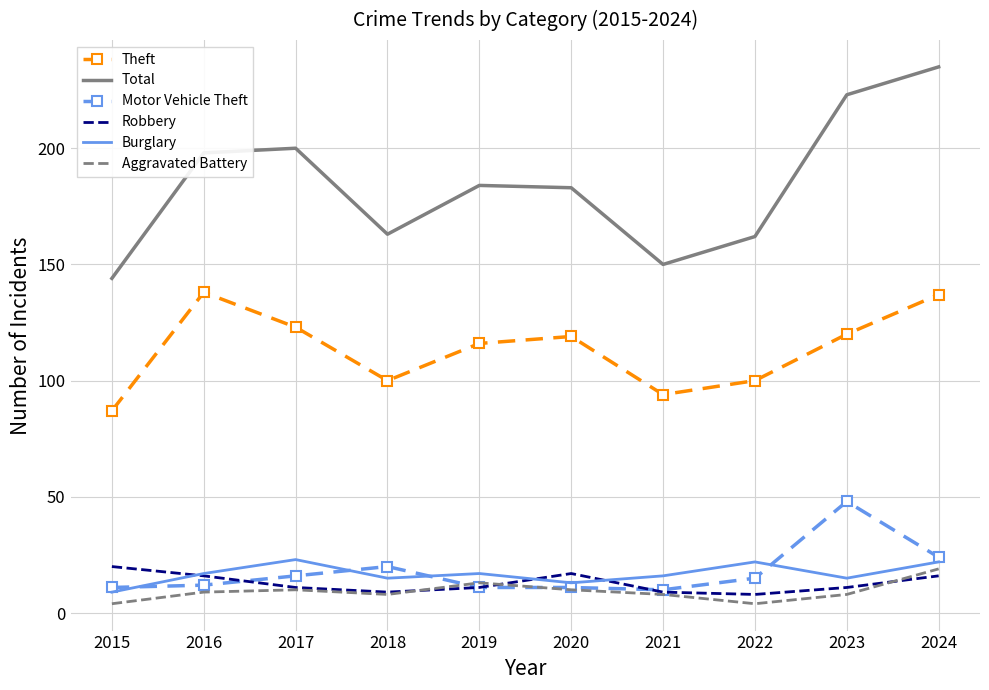

True or false: Theft and Total intersect in this chart.

False